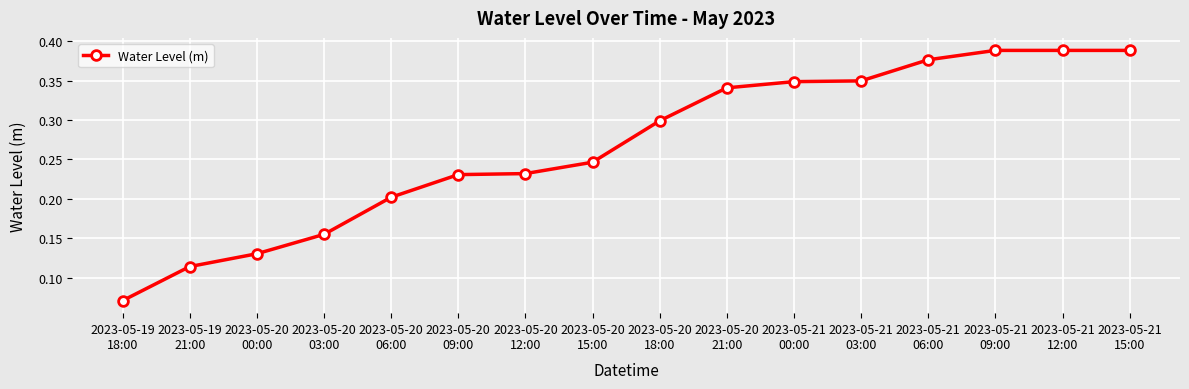

How many values are between 0 and 1?

16